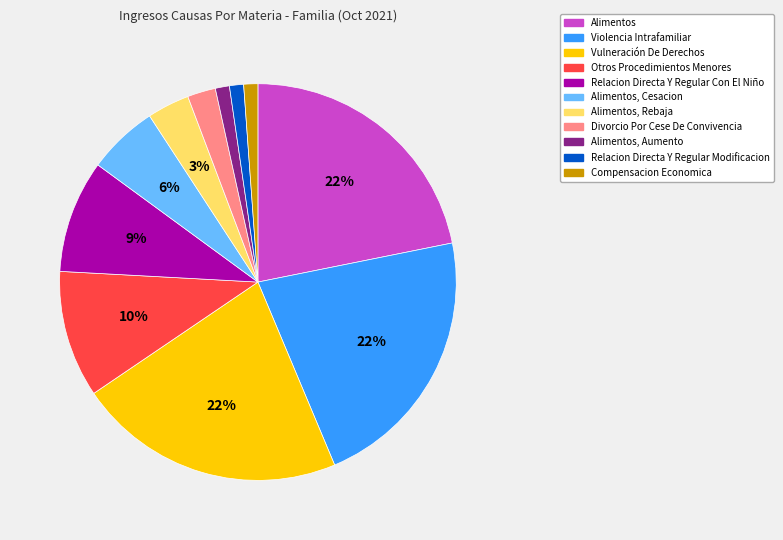

Is the sum of Divorcio Por Cese De Convivencia and Otros Procedimientos Menores greater than half?

No